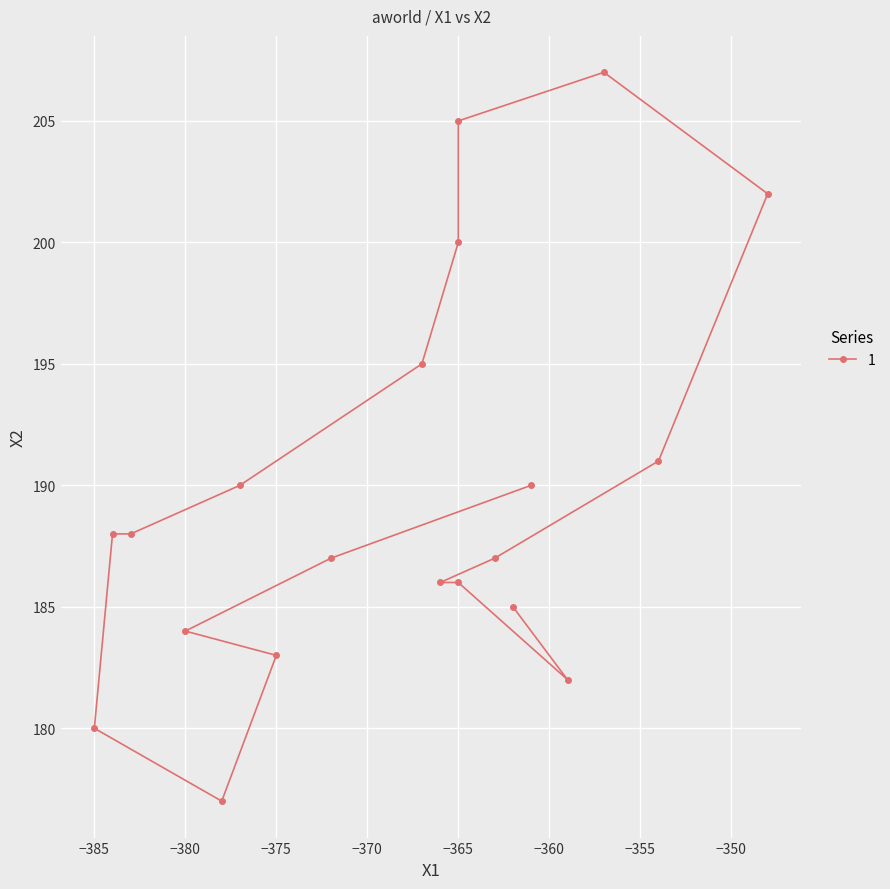

What is the label of the 10th point from the right?

−365